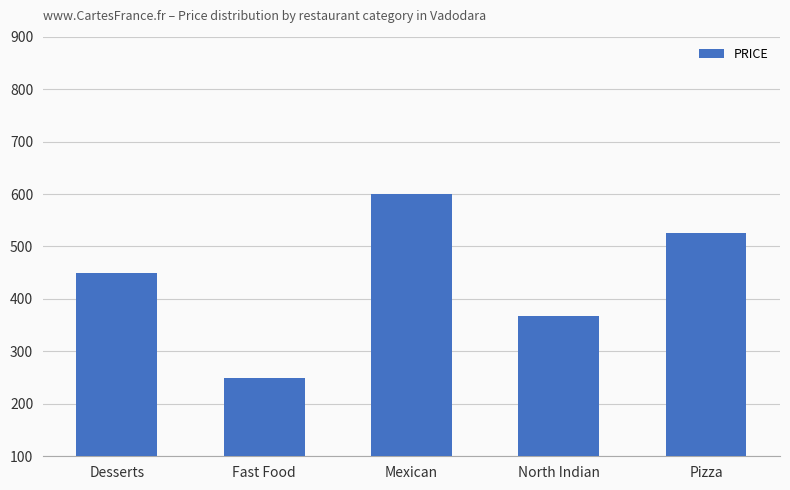

Reading left to right, transcribe all the data shown in this chart.

Desserts=450	Fast Food=250	Mexican=600	North Indian=367	Pizza=525